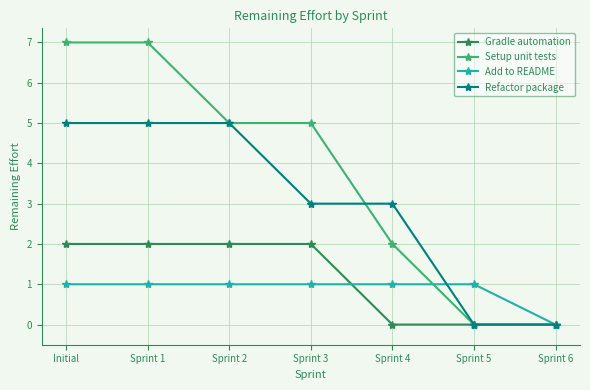

What is the sum of all Setup unit tests values?

26